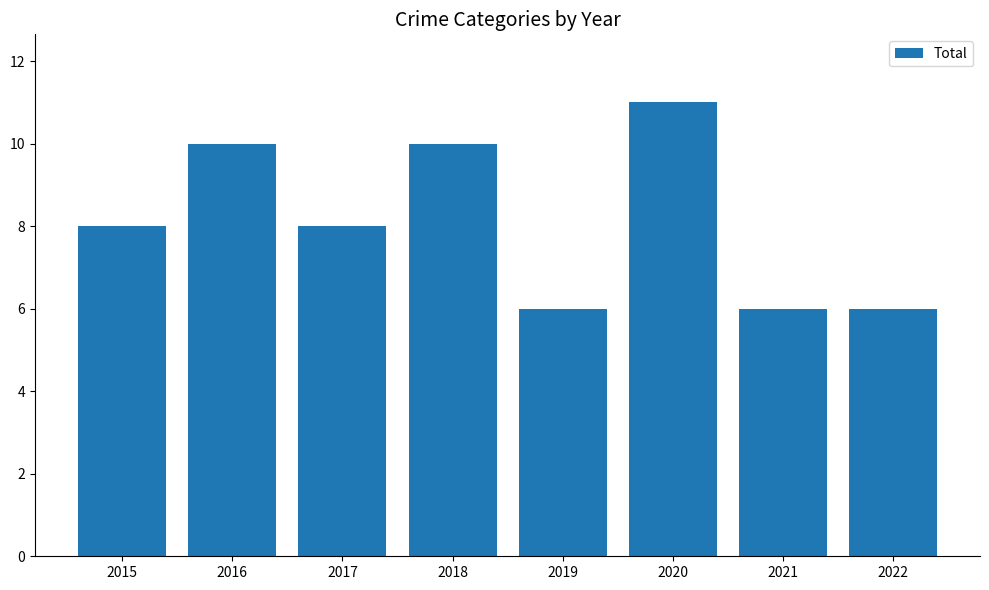

Which has a higher value, 2019 or 2016?

2016